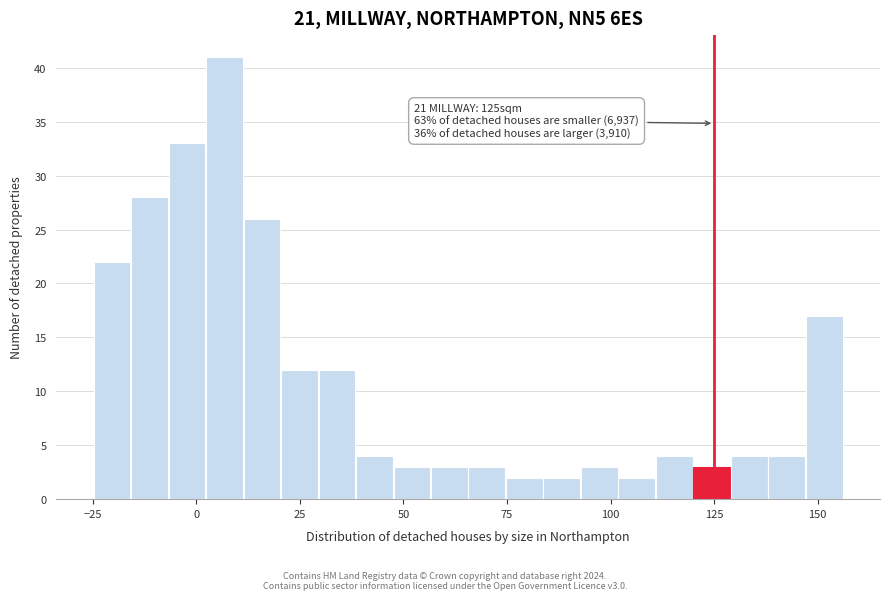

Read against the x-axis, roughly where is the centre of the tallest bar?

5